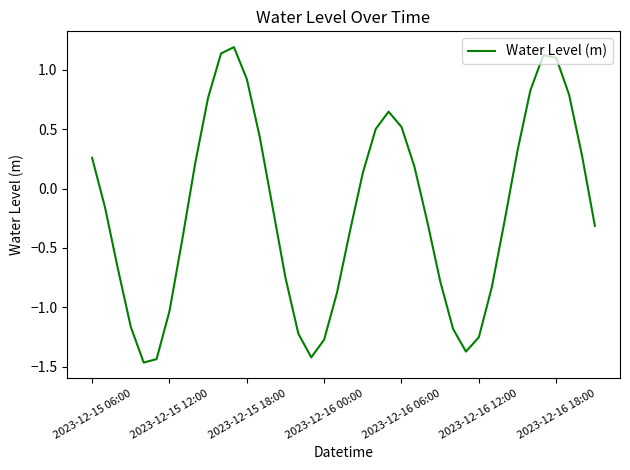

True or false: the data shows -0.5 at 2023-12-16 12:00.

False